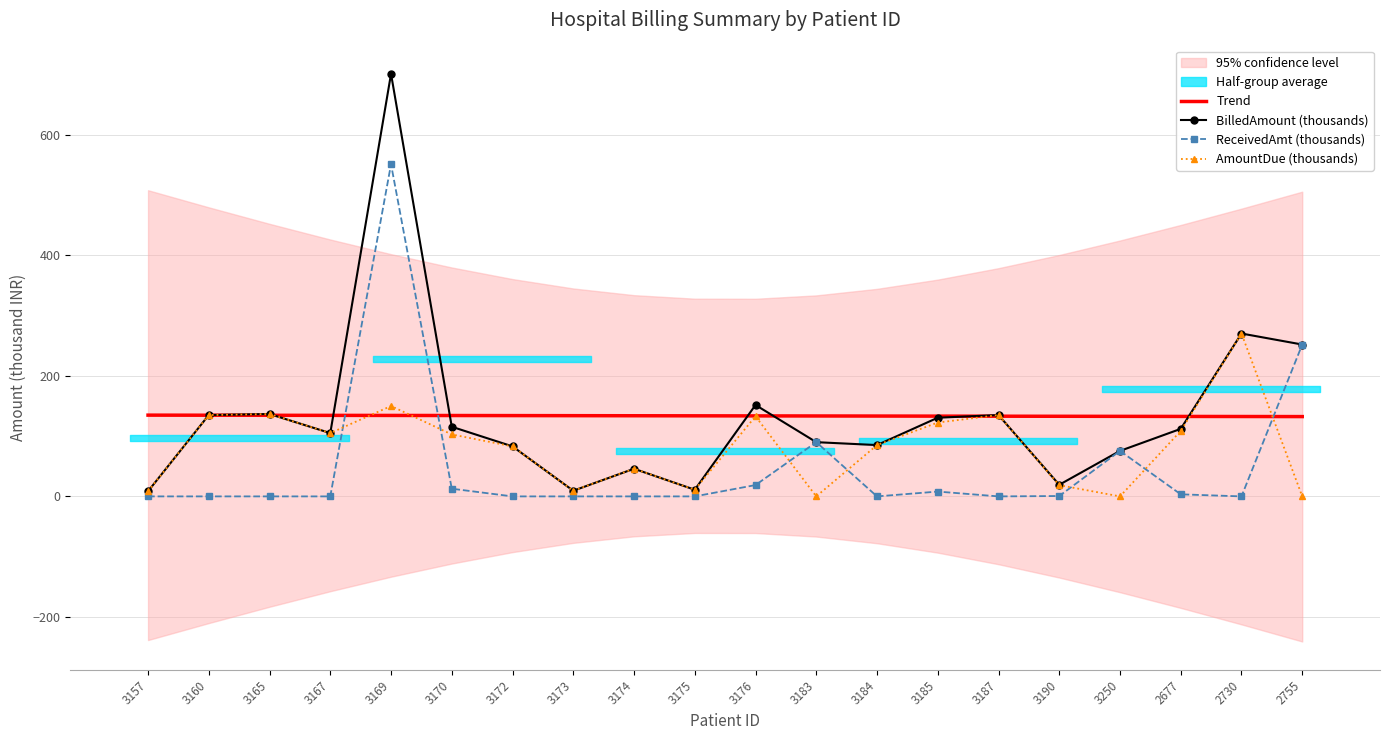

Is it true that Trend equals 134.3 at 3169?

True